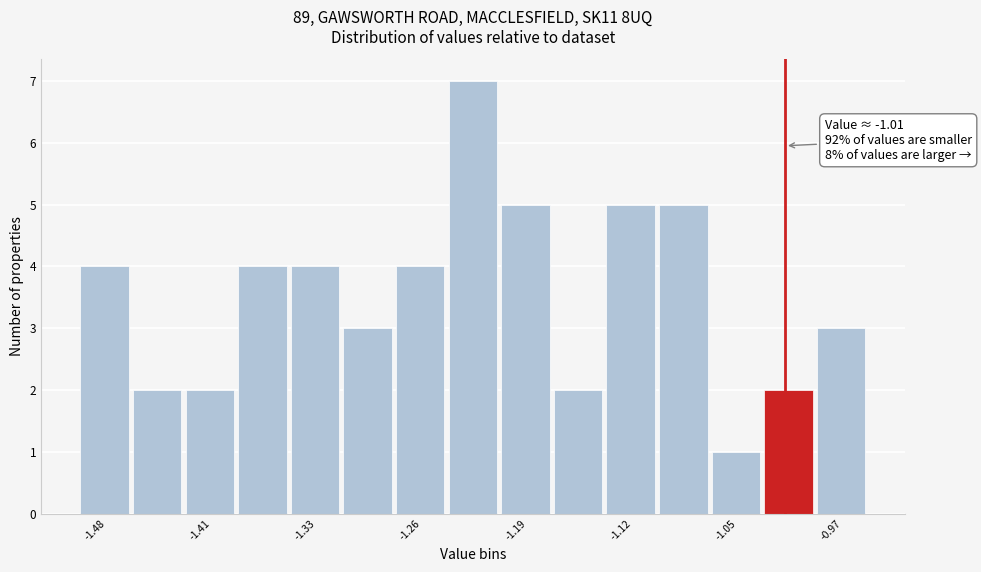

Around what value on the x-axis is the tallest bar? Give the approximate position of its centre, as read against the axis.

-1.23